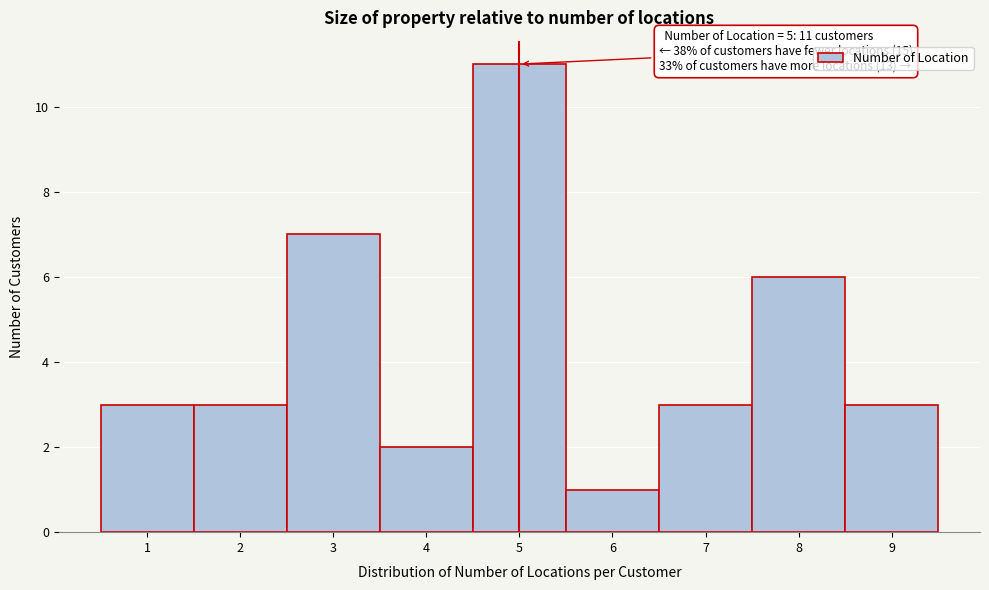

Which range on the x-axis has the tallest bar?

4.5 to 5.5